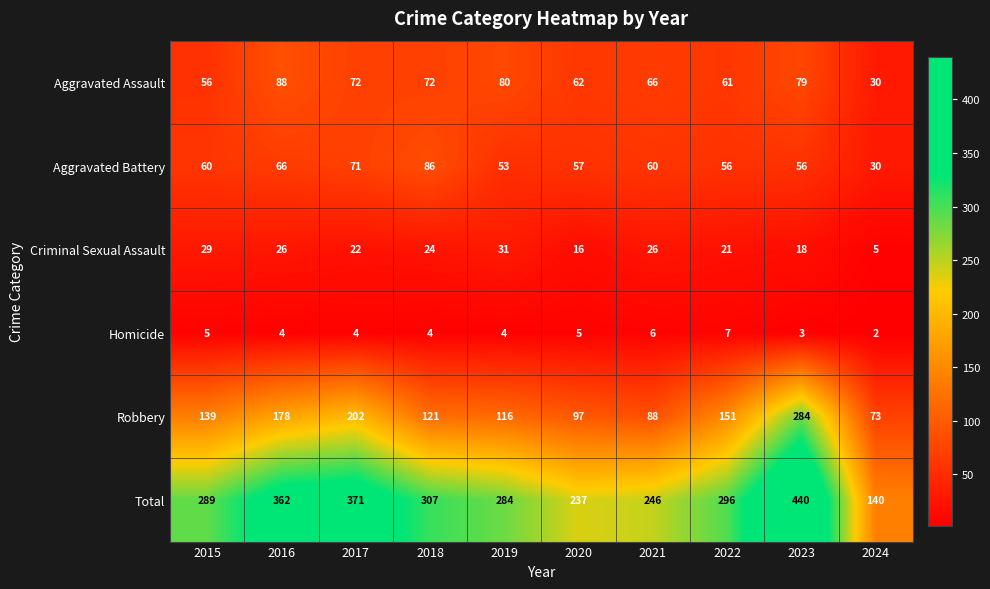

Which series has the largest range (max minus min)?

Total